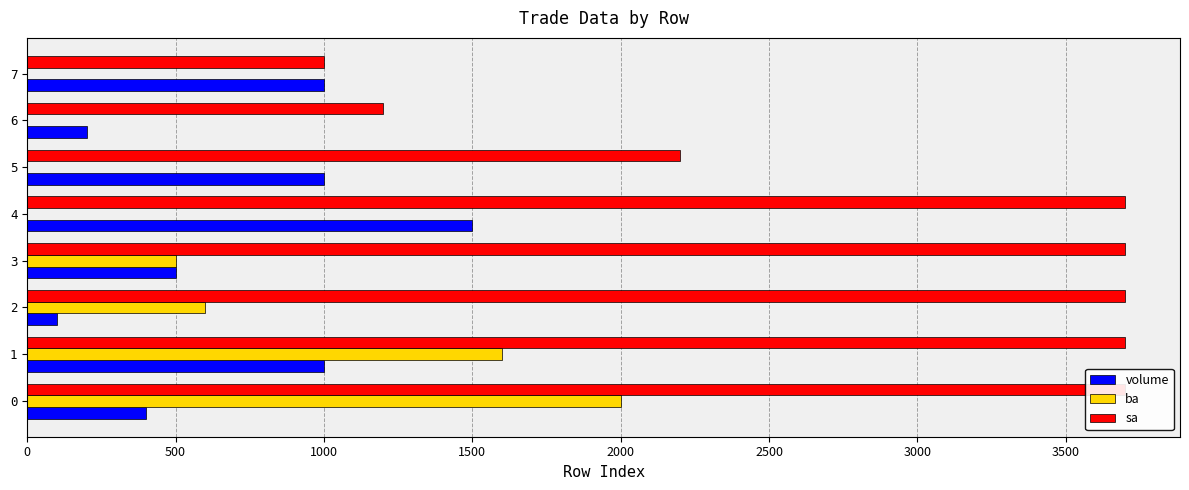

How many values in the ba series exceed 500?

3